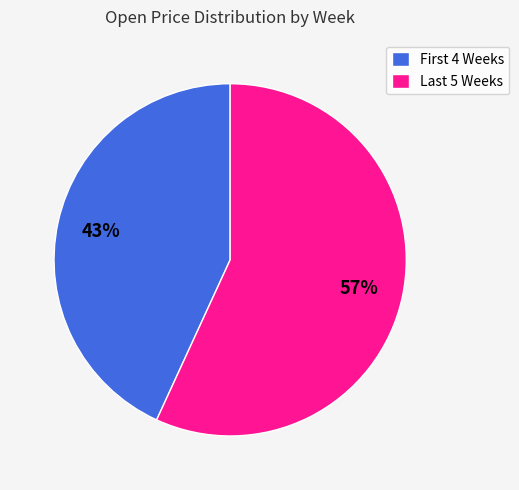

Rank the categories by value from lowest to highest.

First 4 Weeks, Last 5 Weeks